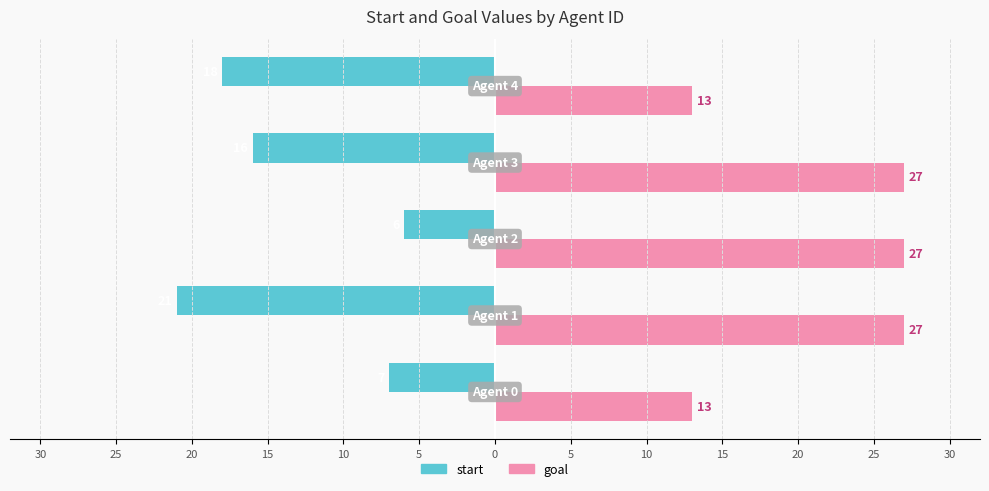

Which series has the widest spread of values?

start